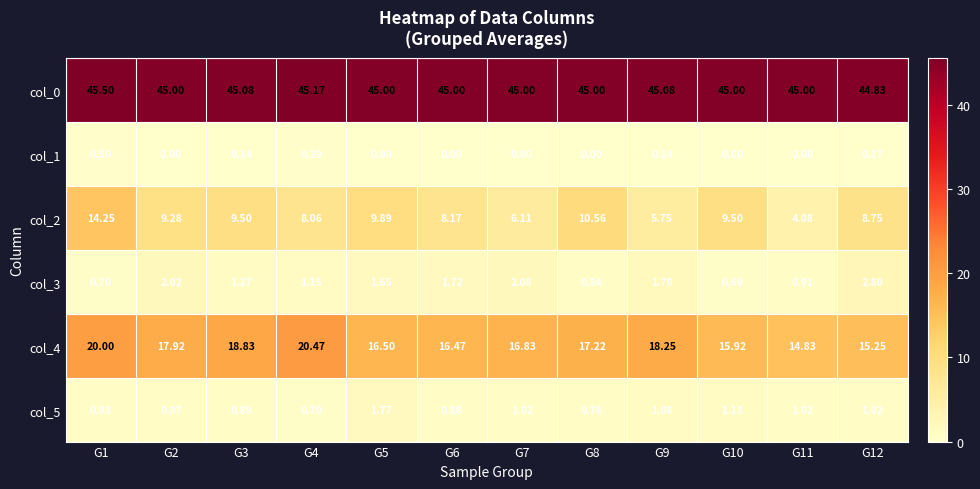

Is the value of col_1 at G5 greater than the value of col_0 at G11?

No